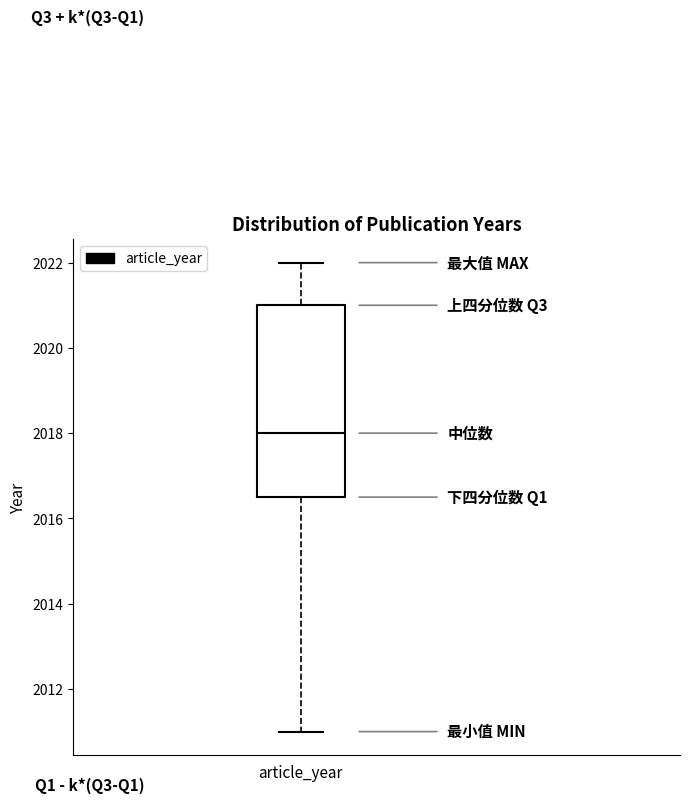

Where does the lower whisker of the box for article_year end on the y-axis? The values are not printed on the chart, so give them approximately, as read against the axis.

2011.0